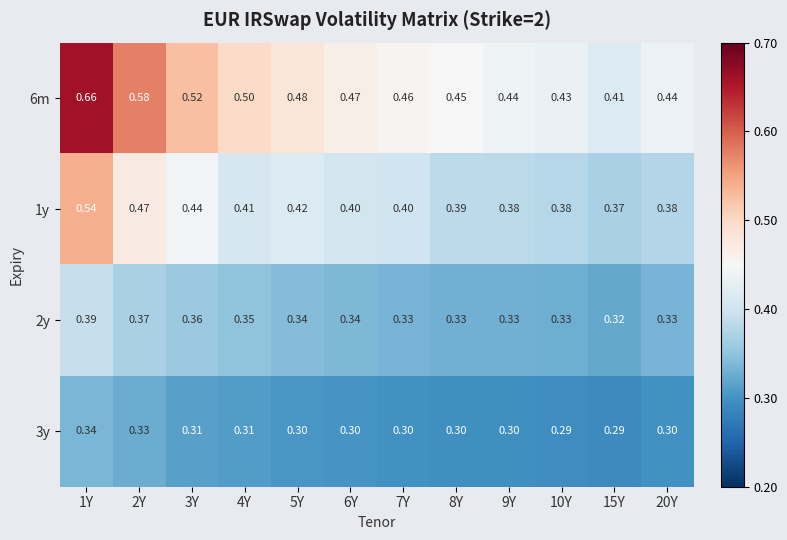

Is the value of 1y at 7Y greater than the value of 6m at 5Y?

No